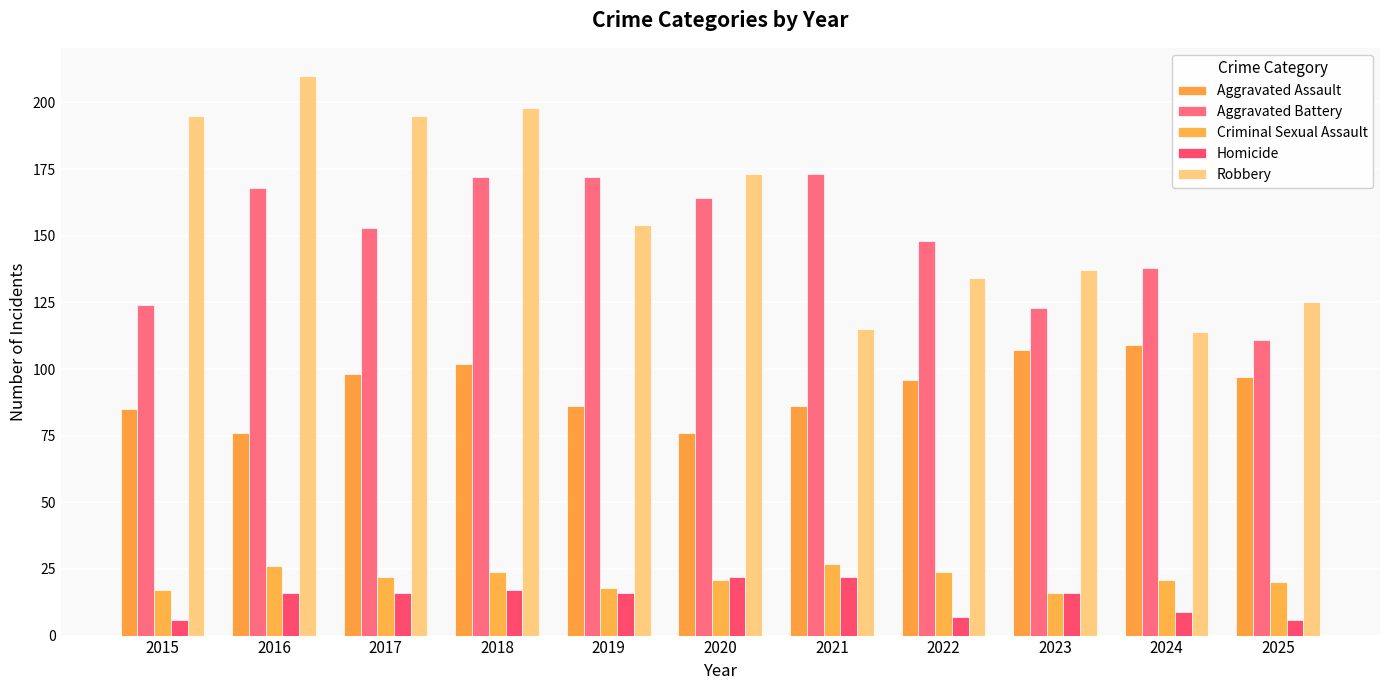

What is the difference between the maximum and minimum values in the Robbery series?

96